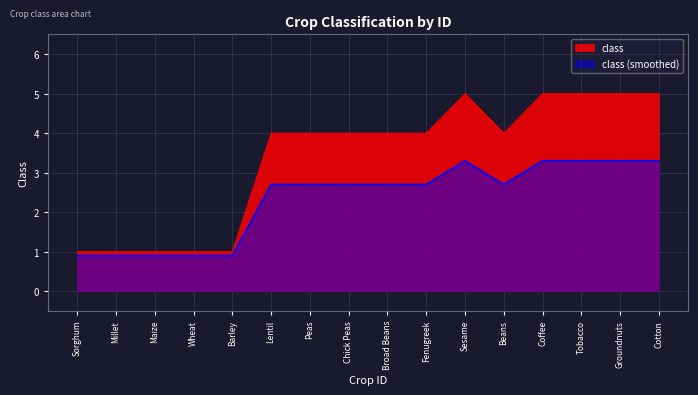

What is the greatest value displayed?

5.0